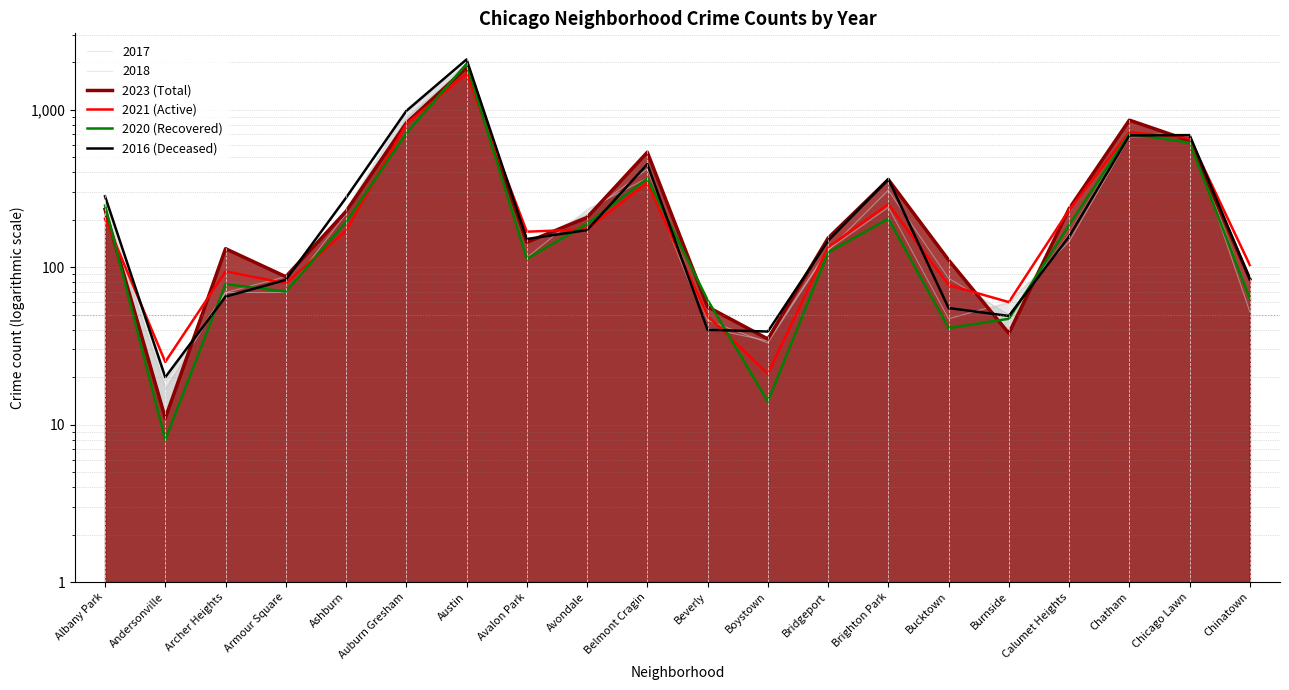

Which label corresponds to the largest value in the chart?

Austin